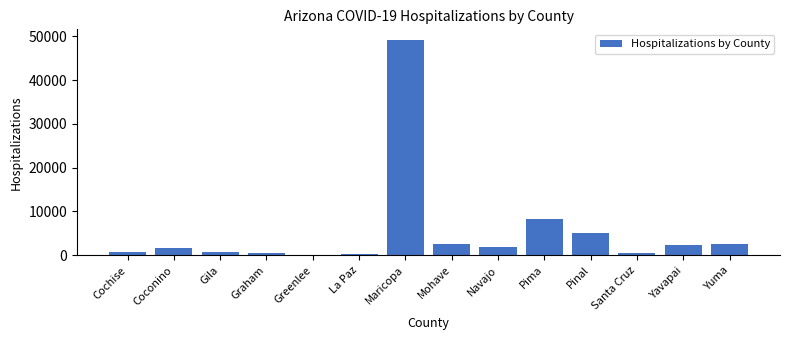

What is the sum of all values?

76555